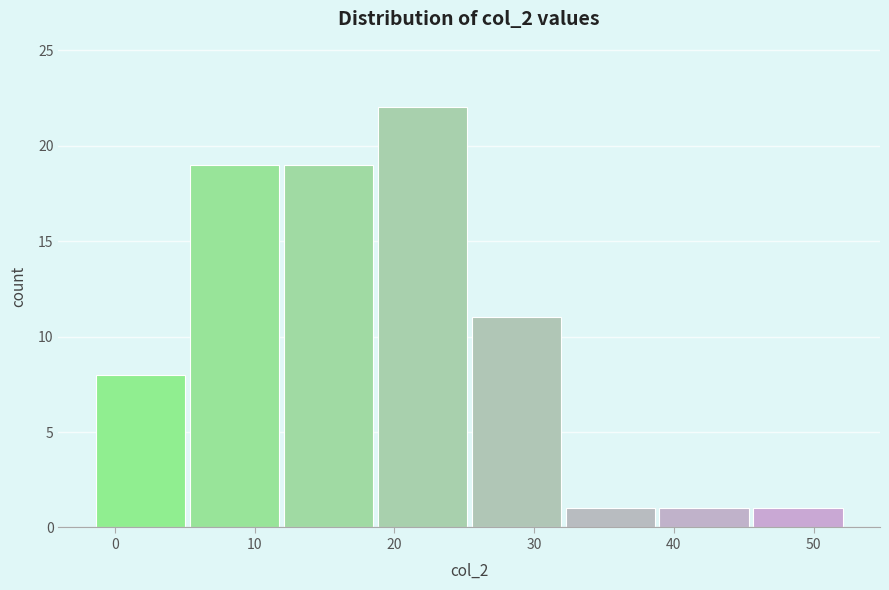

Reading left to right, list every bar in this chart as the range it spans on the x-axis followed by its height. Neither the bar edges nor the heights are printed on the chart, so give them approximately, as read against the axes.

-1 to 5: 8
5 to 12: 19
12 to 19: 19
19 to 26: 22
26 to 32: 11
32 to 39: 1
39 to 46: 1
46 to 52: 1